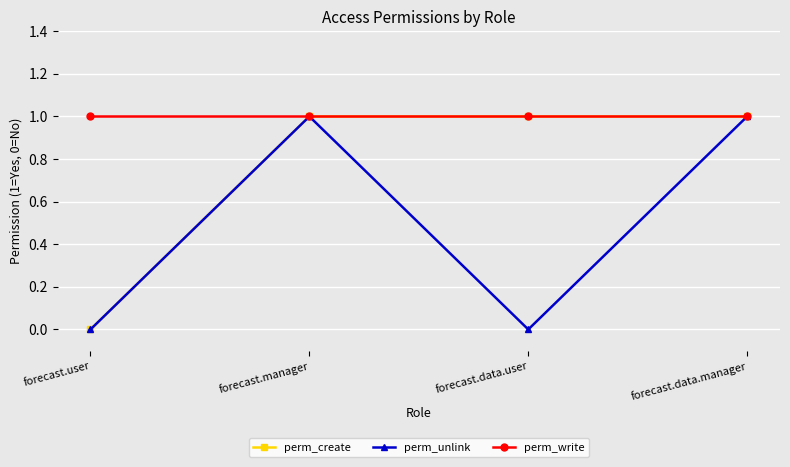

How many lines are shown in the chart?

3